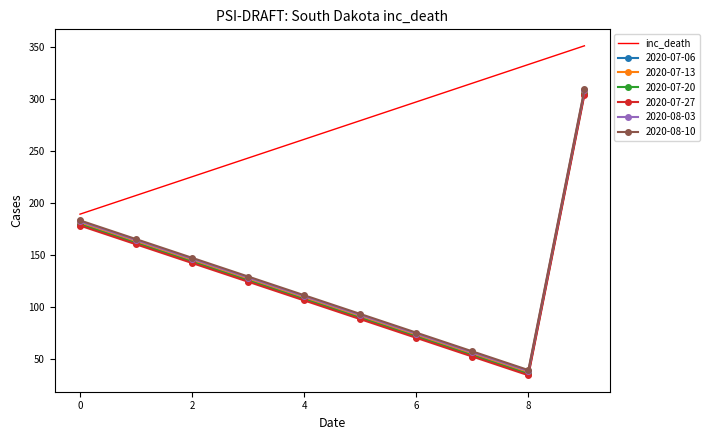

Which series has the largest total across all categories?

inc_death